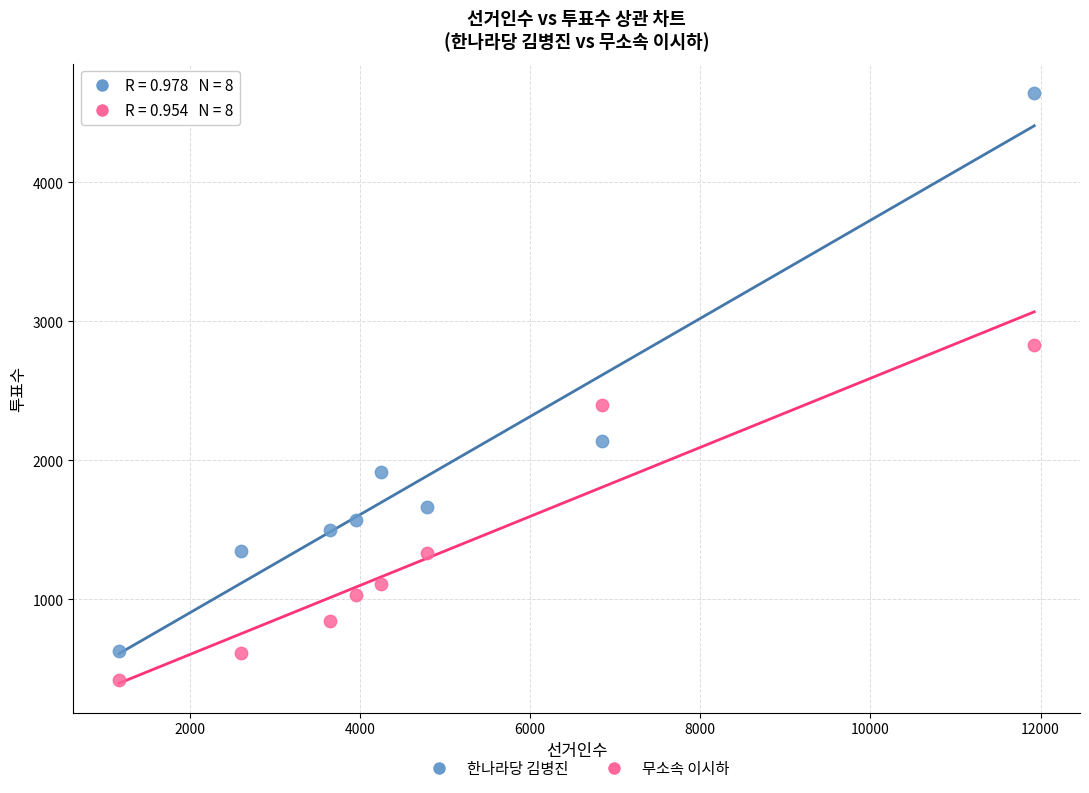

Which series reaches the minimum Y coordinate?

무소속 이시하